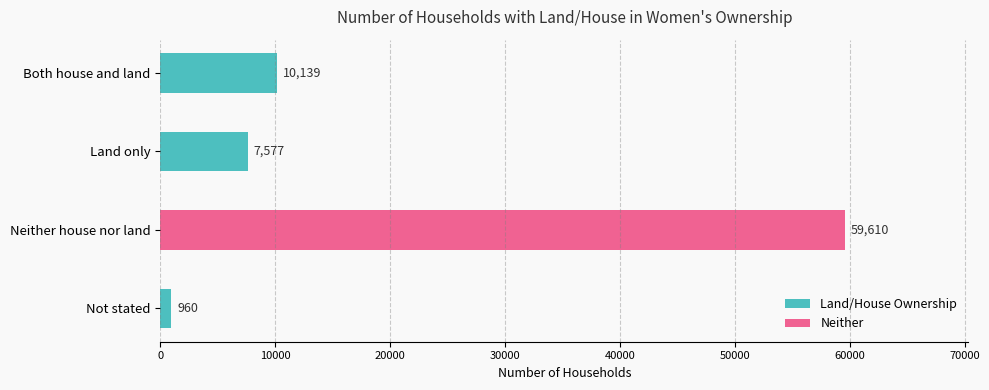

Rank the categories by value from highest to lowest.

Neither house nor land, Both house and land, Land only, Not stated